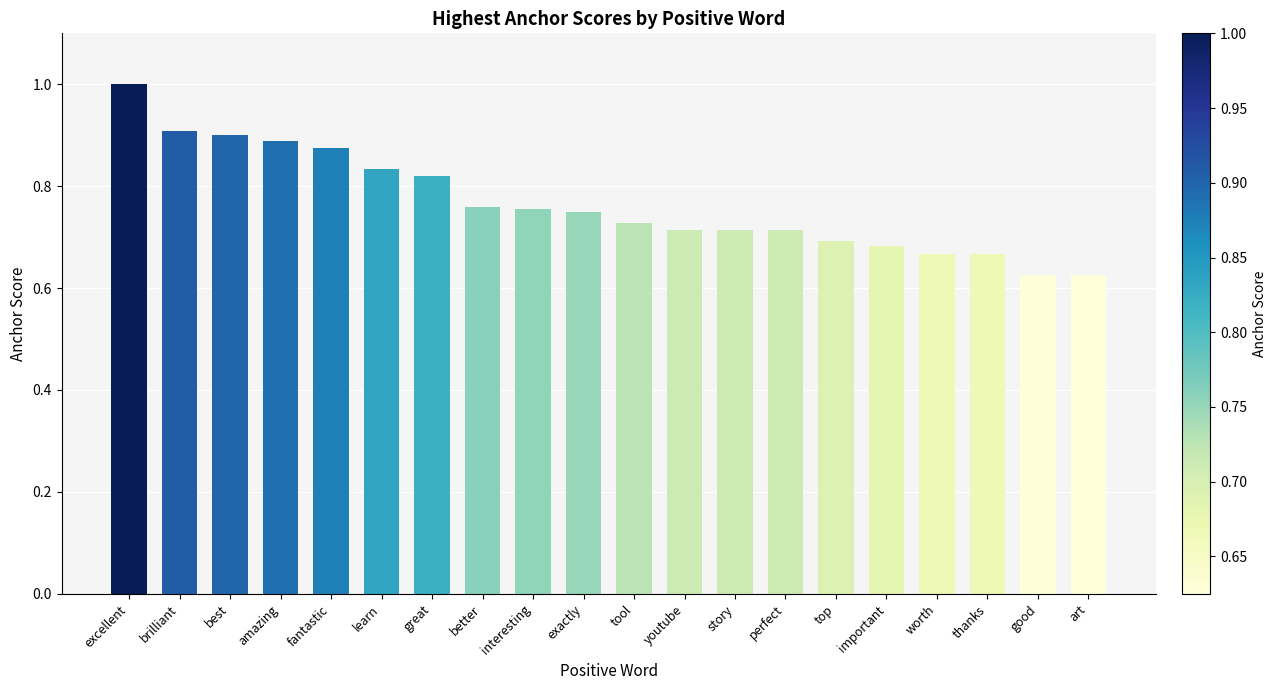

What is the maximum value shown in the chart?

1.0